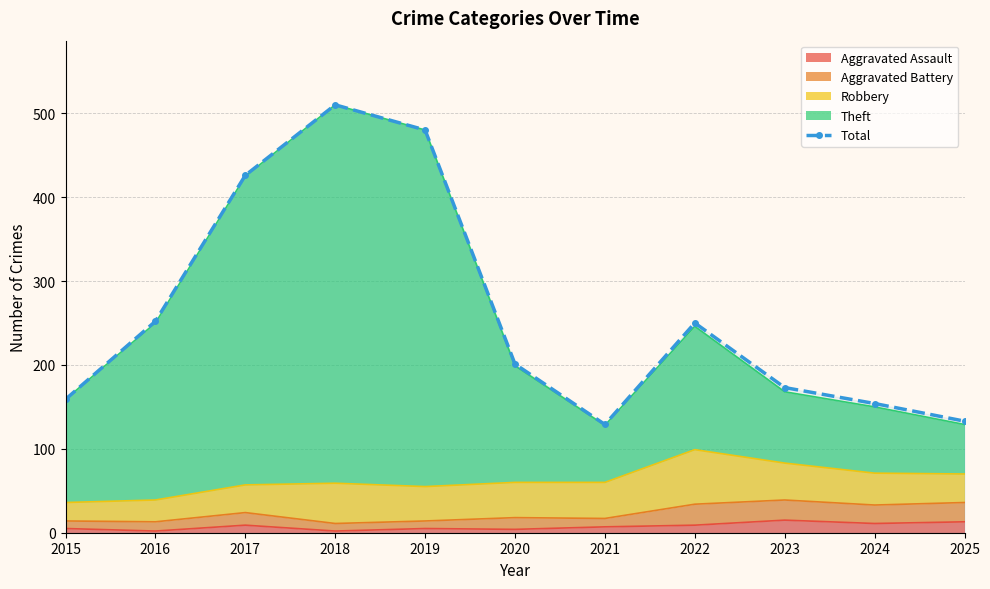

Rank the categories by value from highest to lowest.

2018, 2019, 2017, 2016, 2022, 2020, 2023, 2015, 2024, 2025, 2021